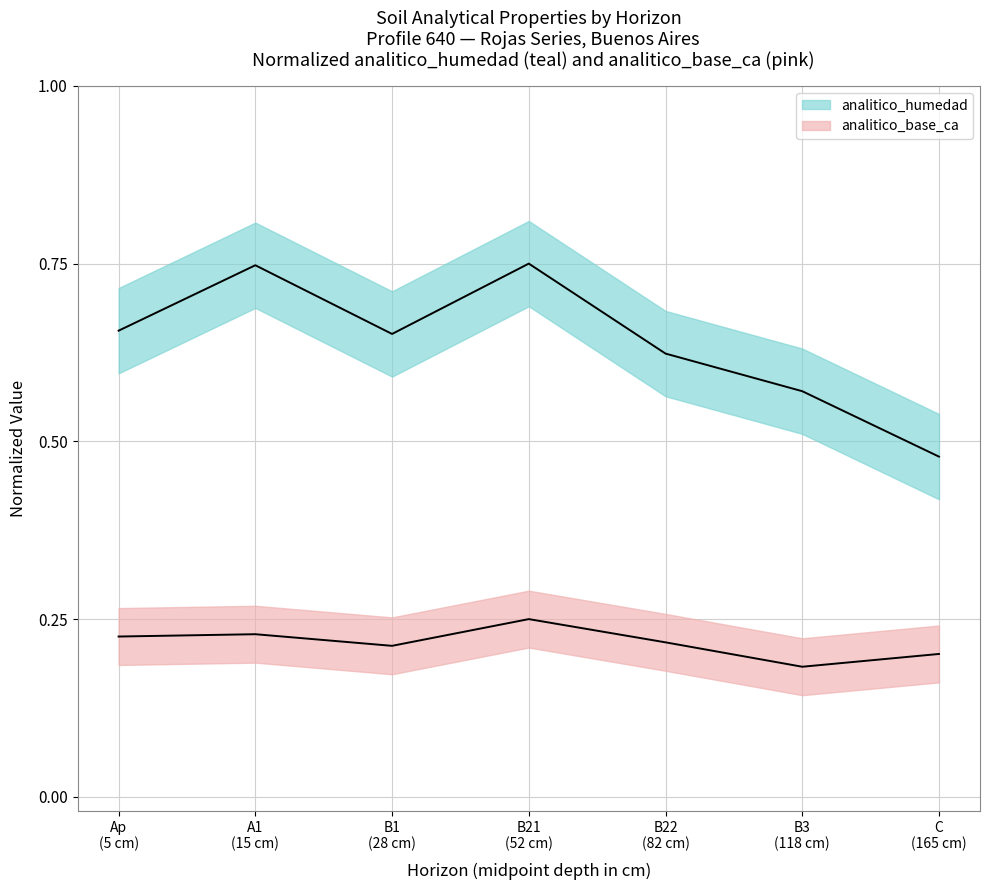

Reading left to right, list all the values displayed in this chart.

analitico_humedad: Ap
(5 cm)=0.7	A1
(15 cm)=0.7	B1
(28 cm)=0.7	B21
(52 cm)=0.8	B22
(82 cm)=0.6	B3
(118 cm)=0.6	C
(165 cm)=0.5
analitico_base_ca: Ap
(5 cm)=0.2	A1
(15 cm)=0.2	B1
(28 cm)=0.2	B21
(52 cm)=0.2	B22
(82 cm)=0.2	B3
(118 cm)=0.2	C
(165 cm)=0.2